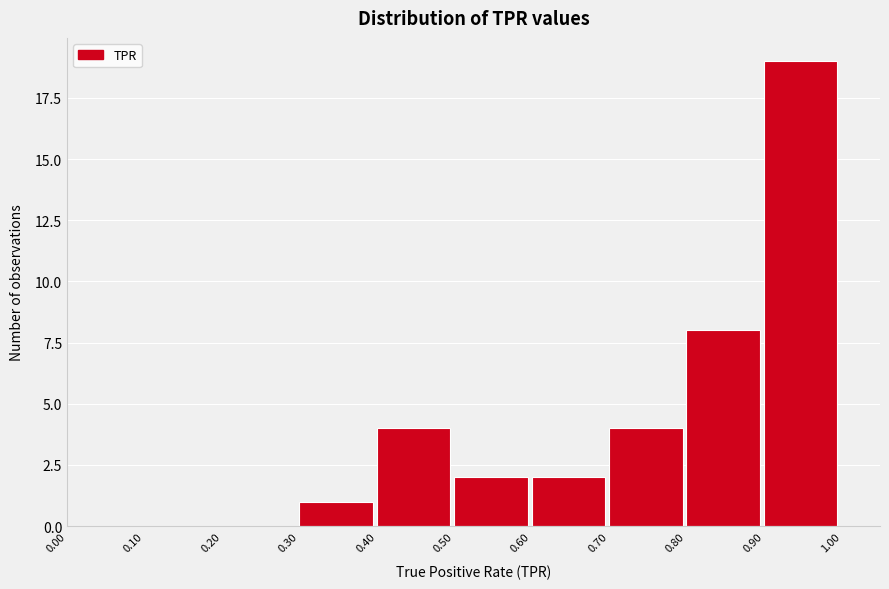

Reading left to right, transcribe this chart: for each bar, give the range it covers on the x-axis and its height. The values are not printed on the chart, so give them approximately, as read against the axis.

0.00 to 0.10: 0
0.10 to 0.20: 0
0.20 to 0.30: 0
0.30 to 0.40: 1
0.40 to 0.50: 4
0.50 to 0.60: 2
0.60 to 0.70: 2
0.70 to 0.80: 4
0.80 to 0.90: 8
0.90 to 1.00: 19